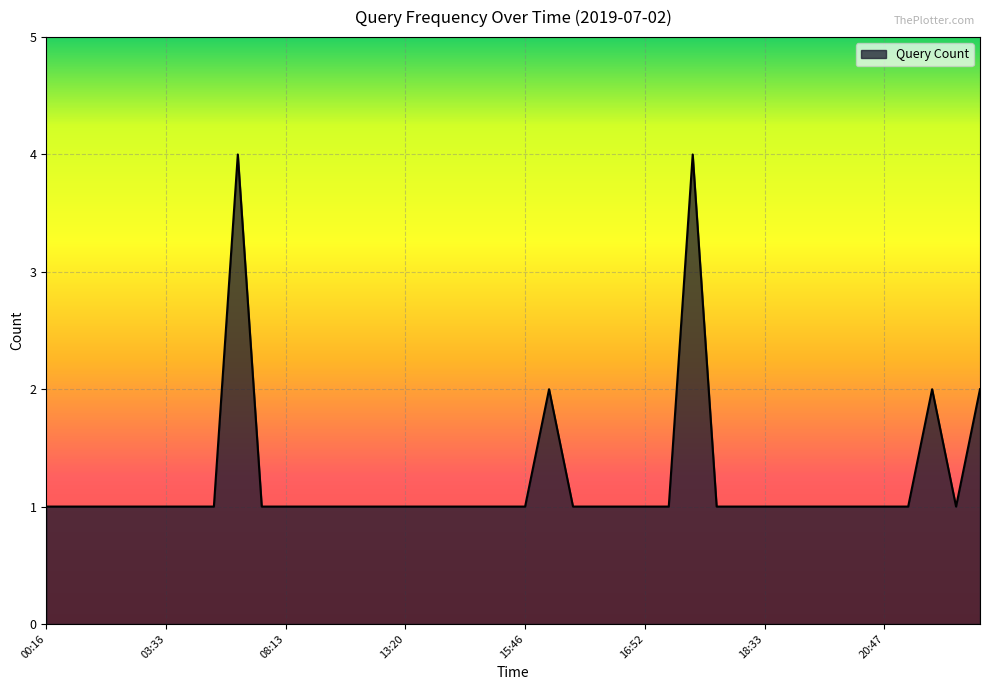

What is the difference between the maximum and minimum values?

3